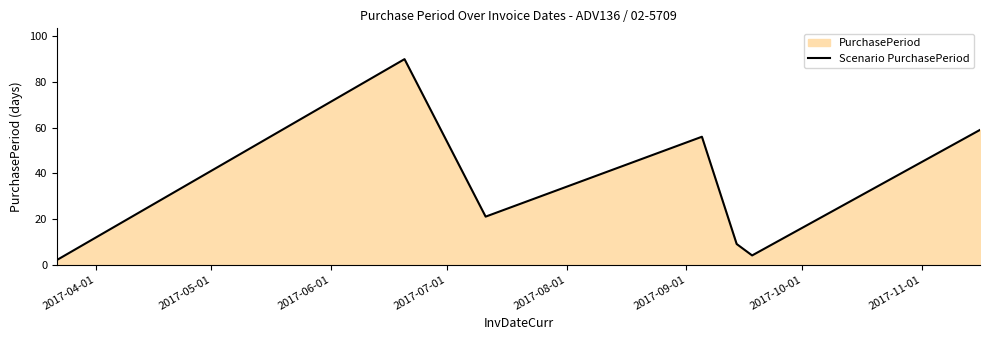

What is the difference between the maximum and second lowest values?

86